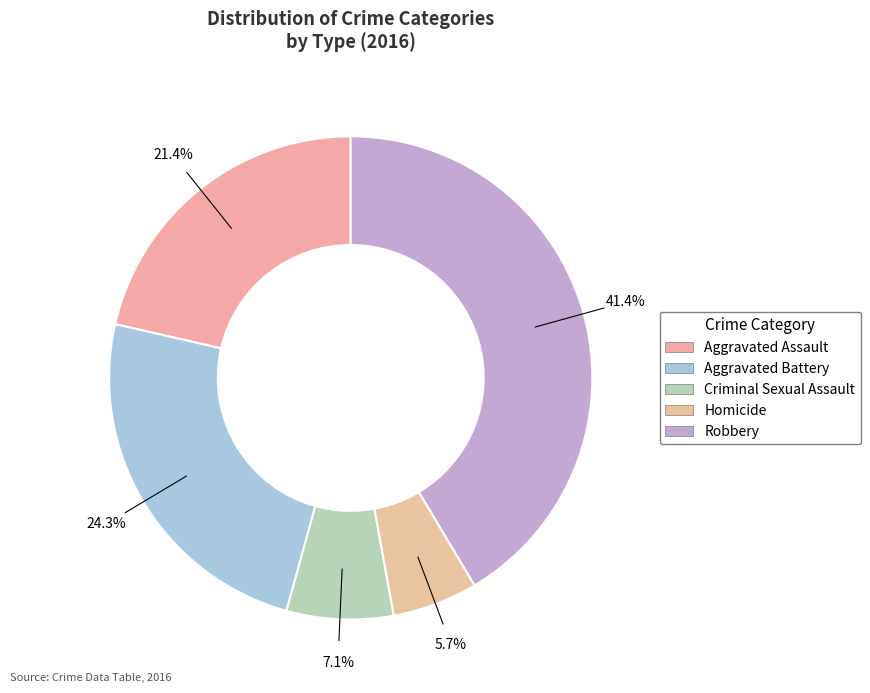

What percentage is the Aggravated Battery slice, to the nearest percent?

24%